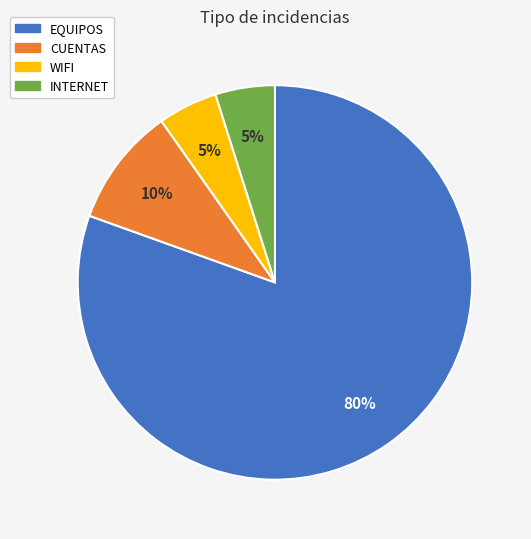

Which category has the biggest portion of the pie?

EQUIPOS